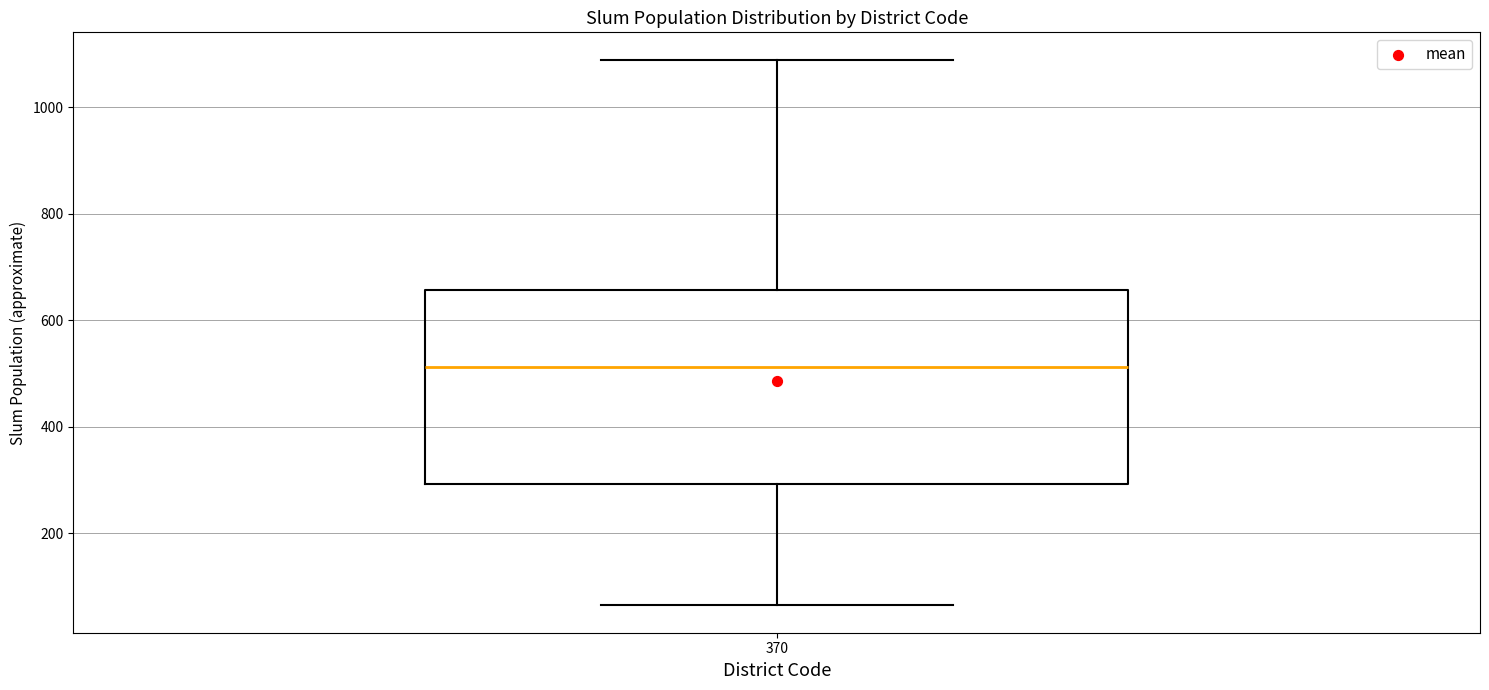

Transcribe this box plot: give where the median line is, the range the box spans, and where the two whiskers end, as read against the y-axis. The values are not printed on the chart, so give them approximately, as read against the axis.

median 520, box 300 to 660, whiskers 60 to 1080